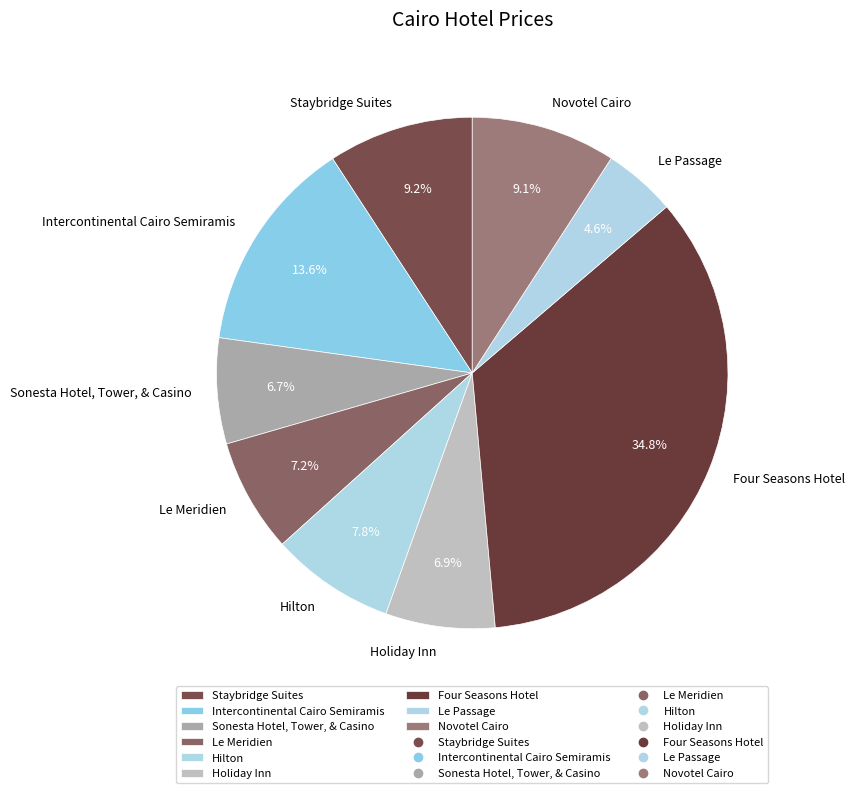

Which has a higher value, Four Seasons Hotel or Hilton?

Four Seasons Hotel